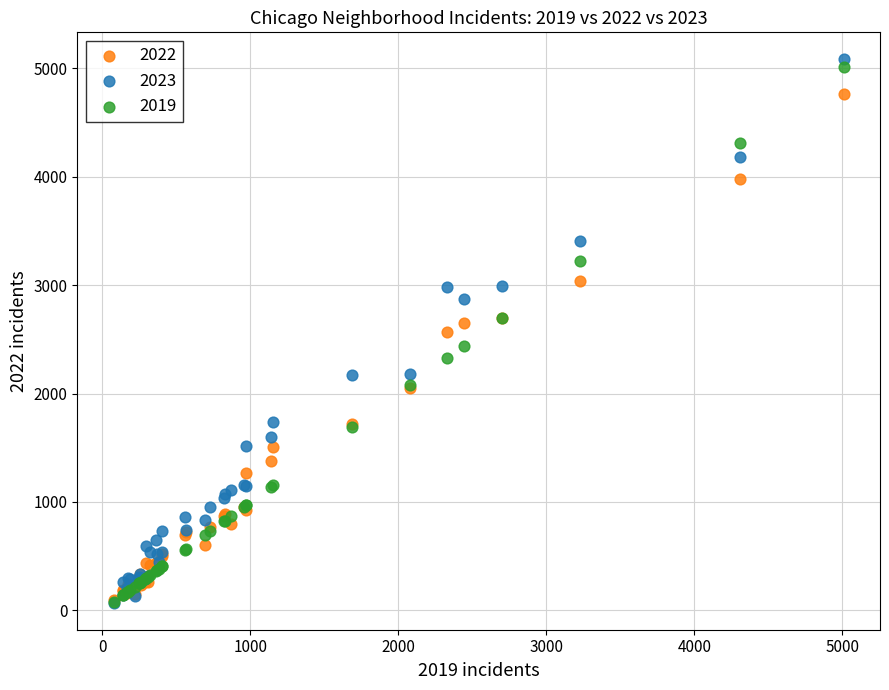

Which series contains the highest Y value?

2023